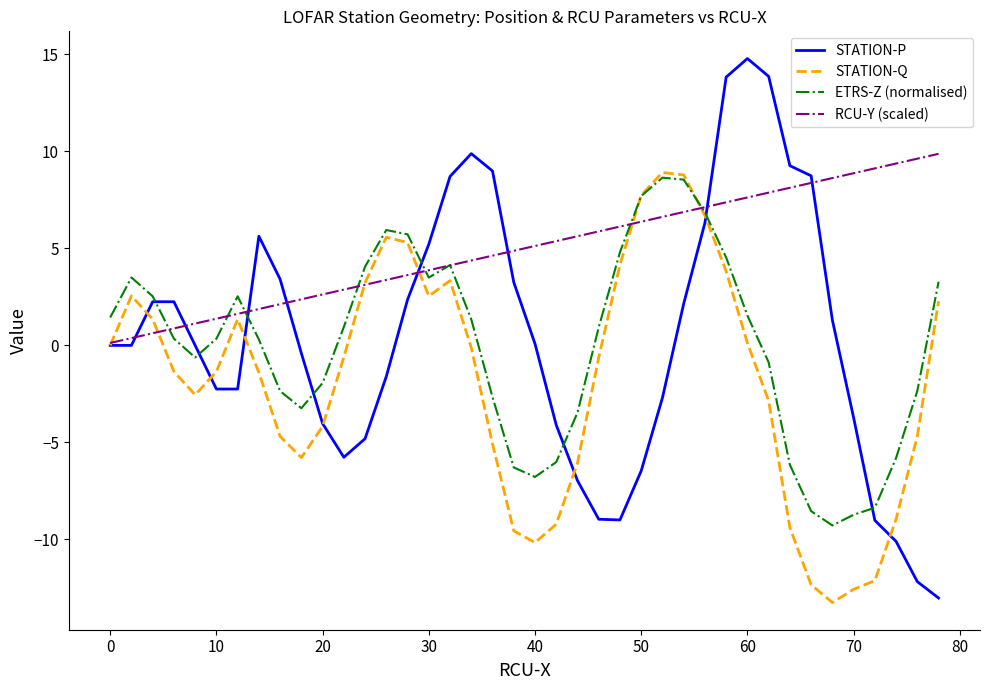

At how many categories does at least one series exceed 2?

37